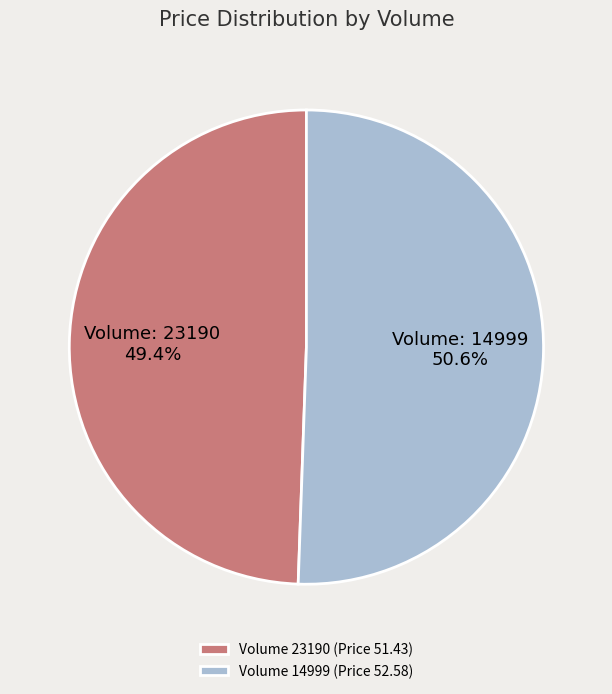

To the nearest percent, what is the average slice percentage?

50%